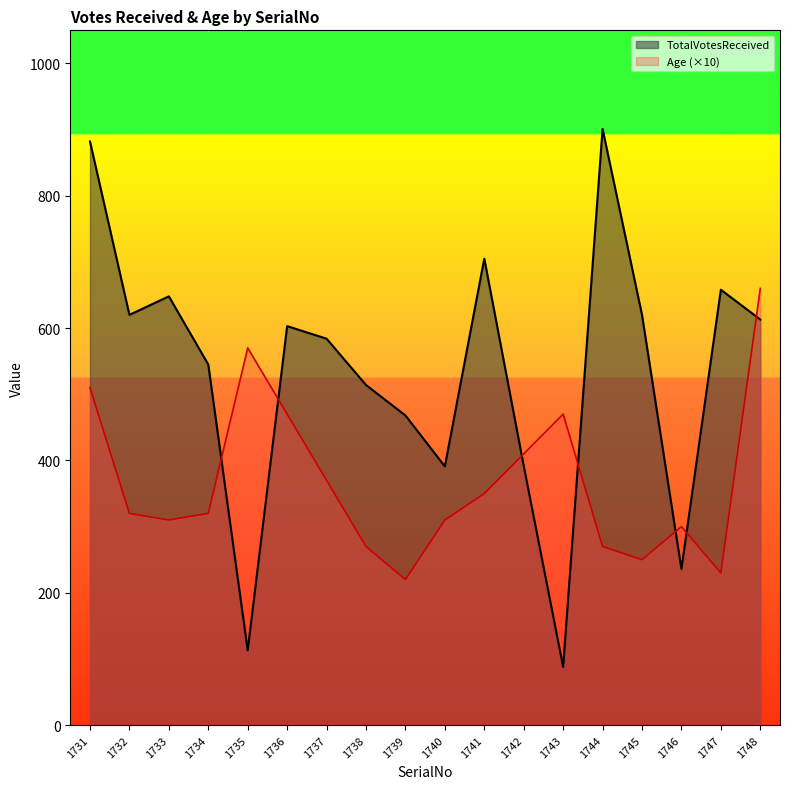

Between 1737 and 1736, which is larger?

1736